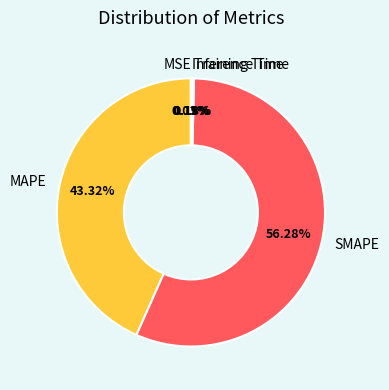

Which category accounts for the majority?

SMAPE